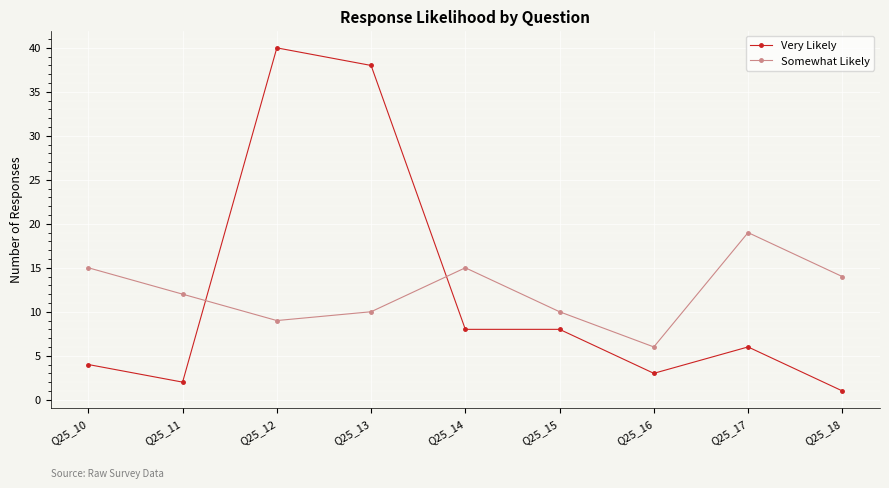

Reading left to right, what are all the values shown in this chart?

Very Likely: Q25_10=4	Q25_11=2	Q25_12=40	Q25_13=38	Q25_14=8	Q25_15=8	Q25_16=3	Q25_17=6	Q25_18=1
Somewhat Likely: Q25_10=15	Q25_11=12	Q25_12=9	Q25_13=10	Q25_14=15	Q25_15=10	Q25_16=6	Q25_17=19	Q25_18=14